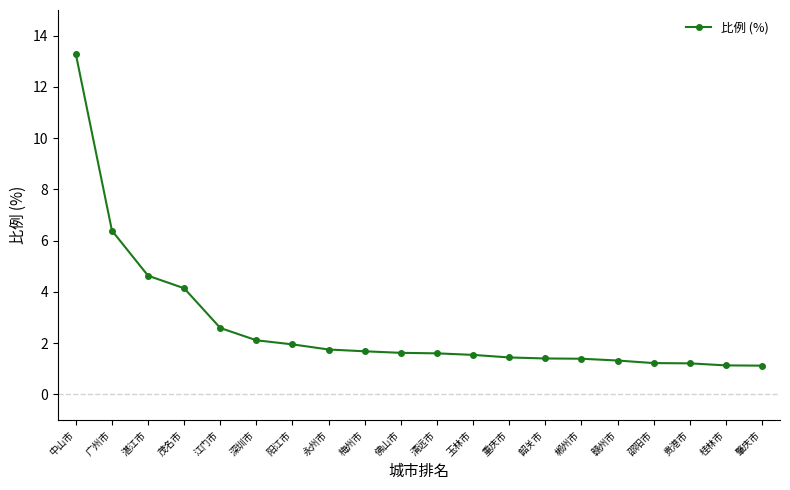

What is the value of the 1st point from the left?

13.3